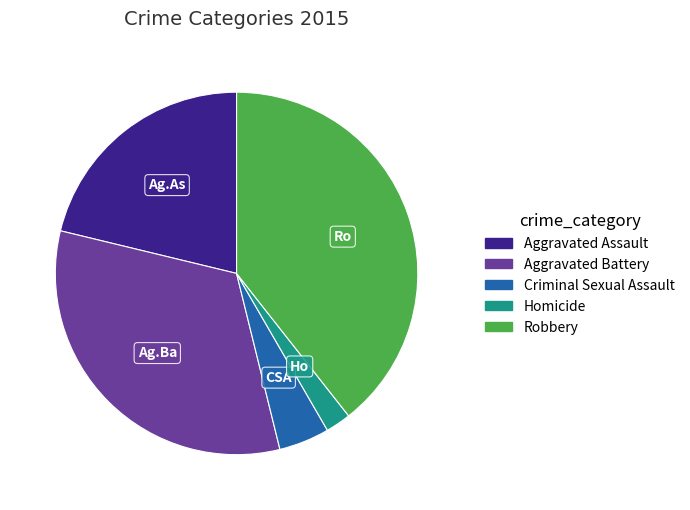

How many slices are in this pie chart?

5